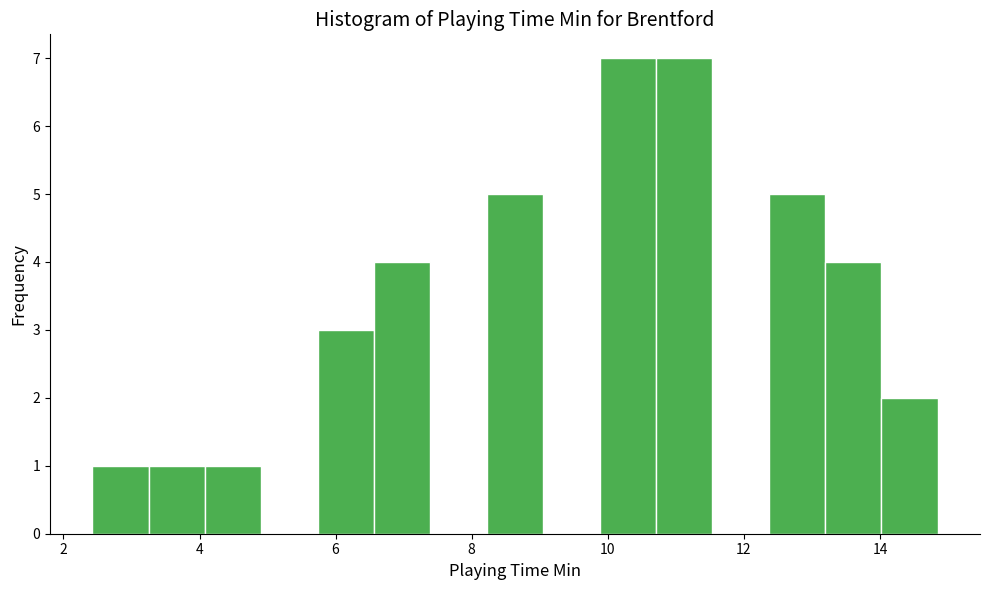

Reading left to right, transcribe this chart: for each bar, give the range it covers on the x-axis and its height. Neither the bar edges nor the heights are printed on the chart, so give them approximately, as read against the axes.

2.4 to 3.2: 1
3.2 to 4.0: 1
4.0 to 5.0: 1
5.0 to 5.8: 0
5.8 to 6.6: 3
6.6 to 7.4: 4
7.4 to 8.2: 0
8.2 to 9.0: 5
9.0 to 9.8: 0
9.8 to 10.8: 7
10.8 to 11.6: 7
11.6 to 12.4: 0
12.4 to 13.2: 5
13.2 to 14.0: 4
14.0 to 14.8: 2